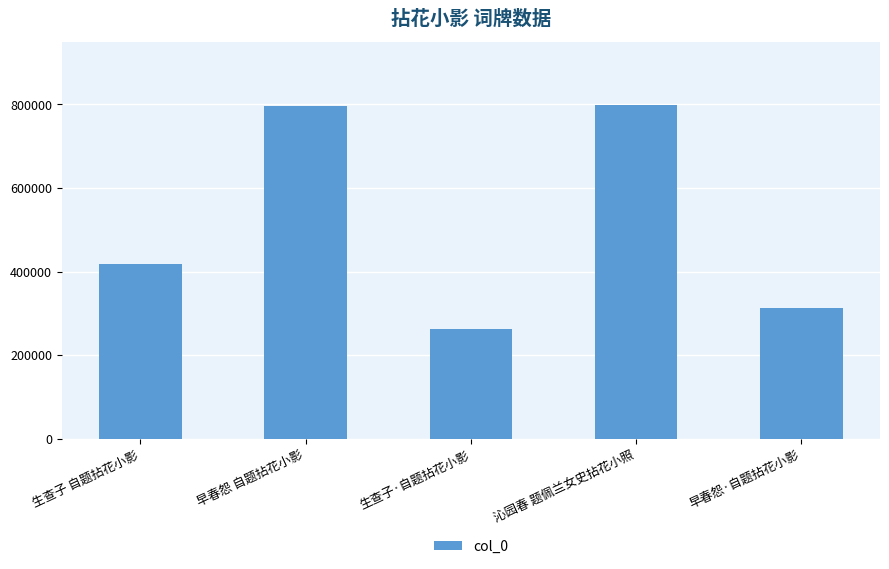

What is the change in value from 早春怨 自题拈花小影 to 生查子·自题拈花小影?

-534417